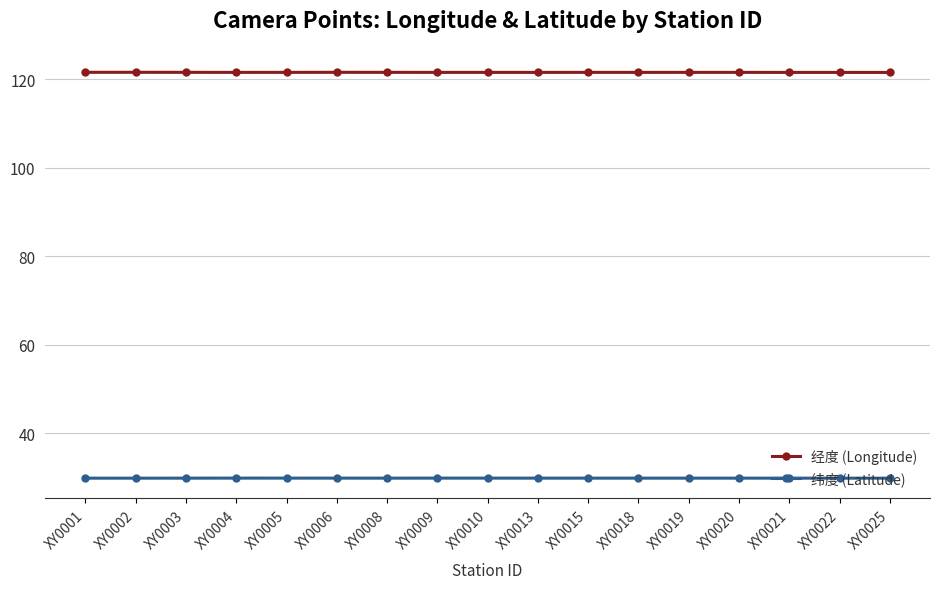

What is the value of the 经度 (Longitude) point at the 3rd from the left?

121.6